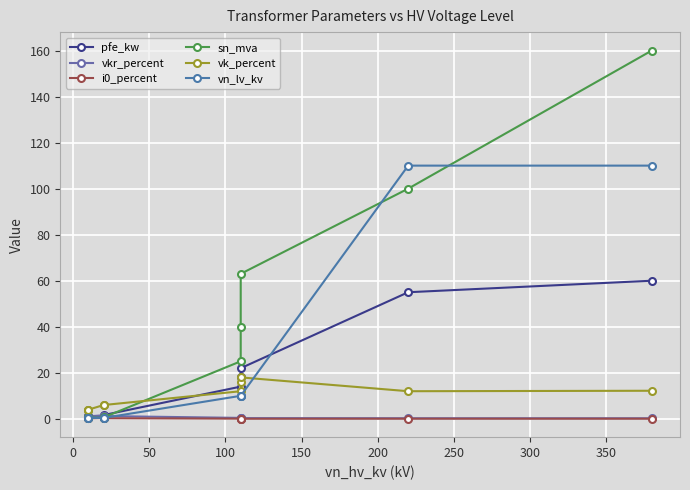

What are all the series names shown in the legend?

pfe_kw, vkr_percent, i0_percent, sn_mva, vk_percent, vn_lv_kv